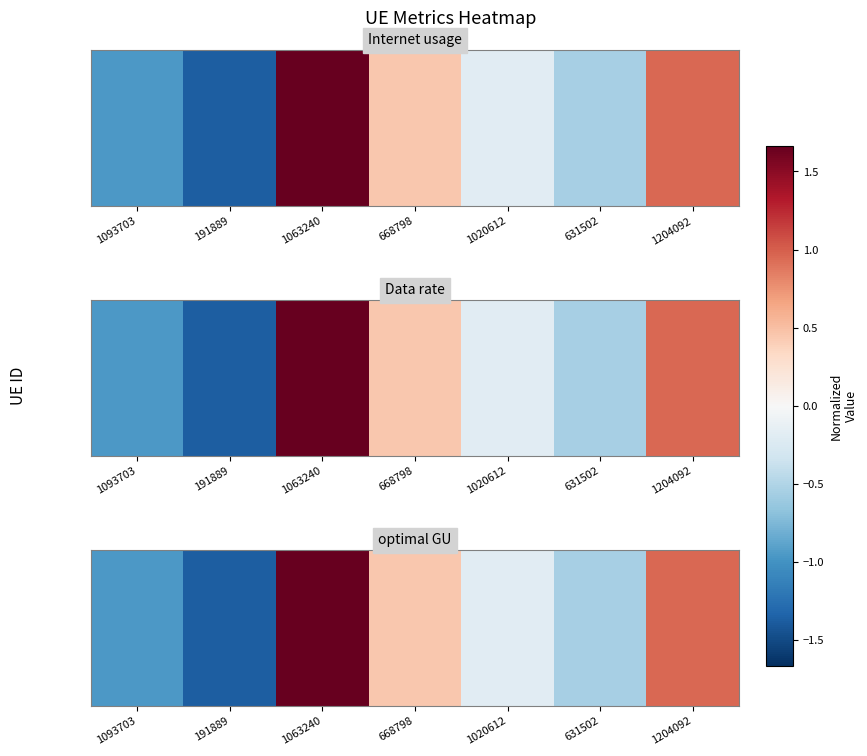

Count the number of categories in the chart.

7